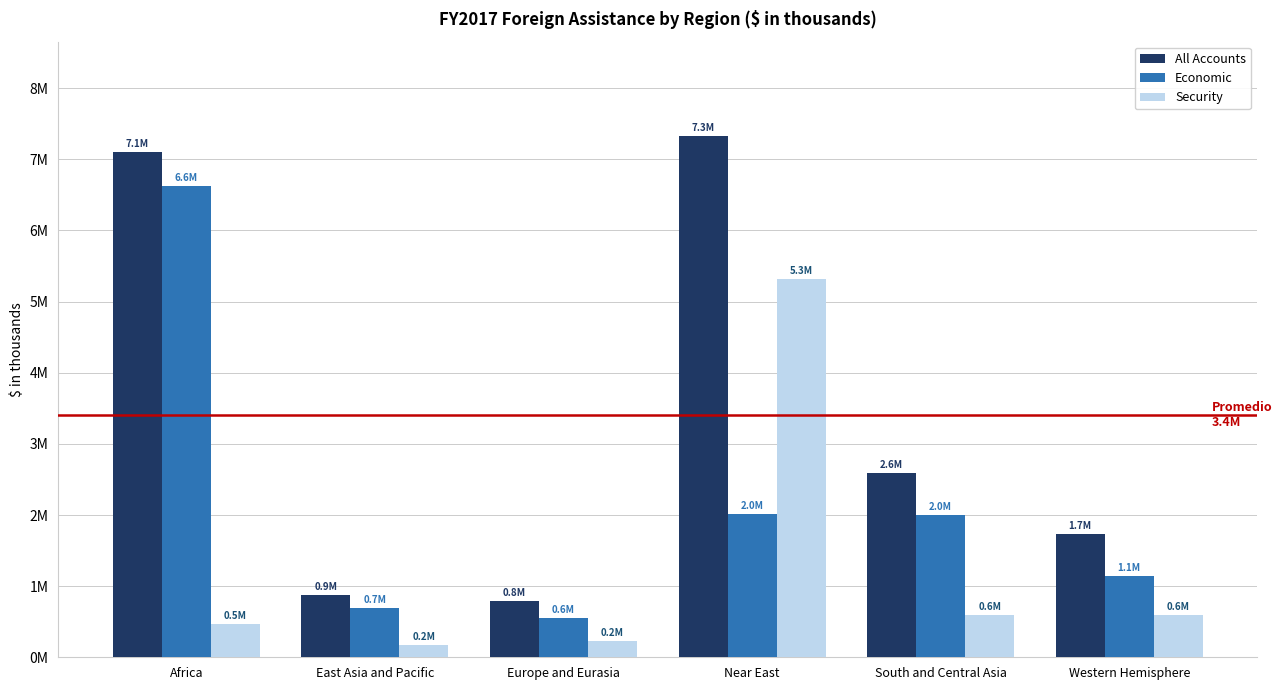

What is the average value of the All Accounts series?

3405940